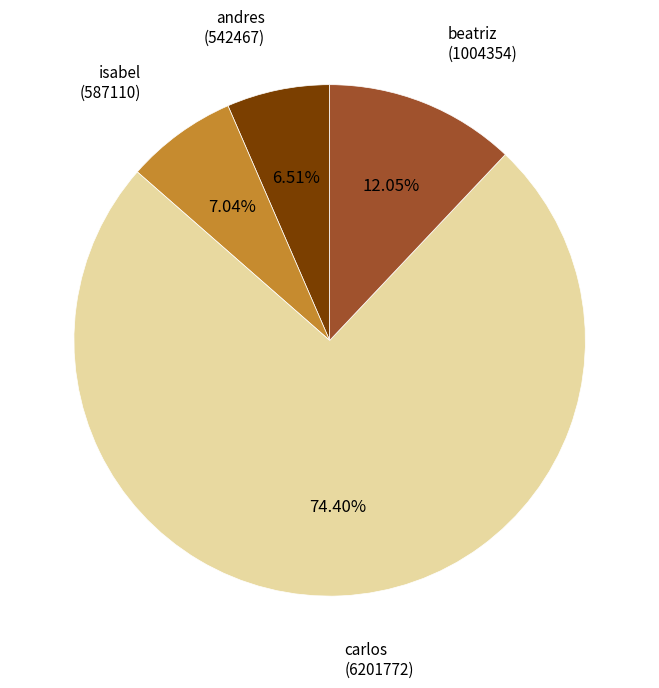

Is the sum of isabel and carlos greater than half?

Yes